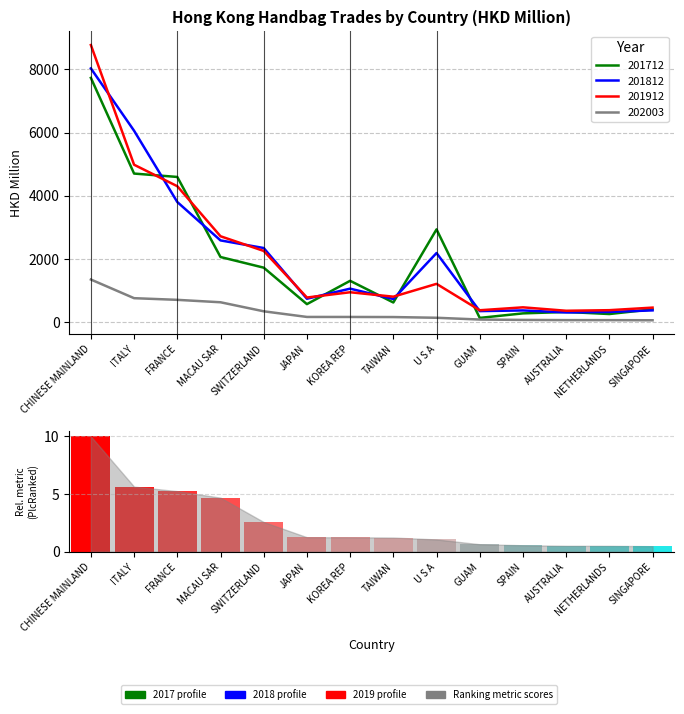

Where is the data nearest to the value 5?

FRANCE